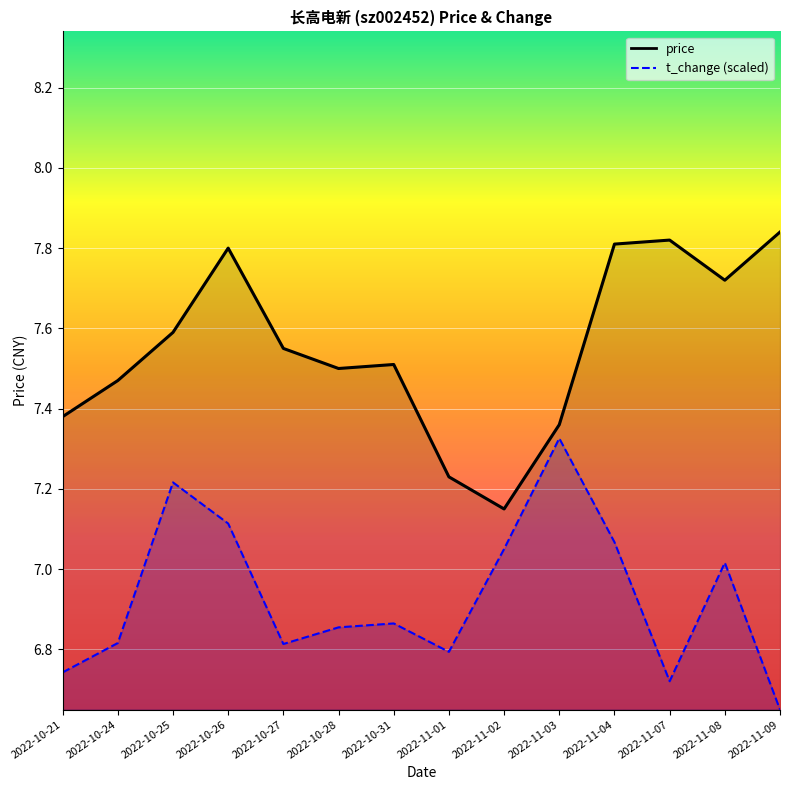

Between 2022-10-26 and 2022-11-09, which series saw the biggest shift?

t_change_line